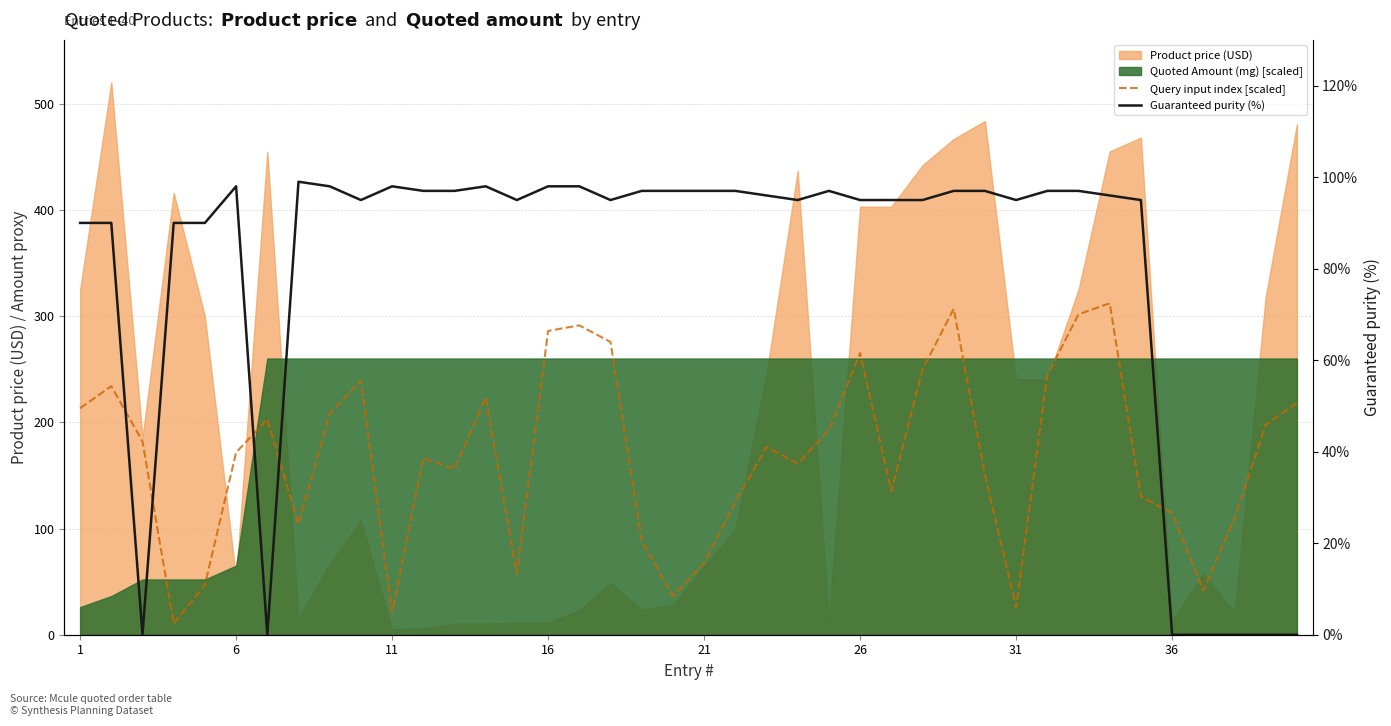

Between 19 and 11, which is larger?

11